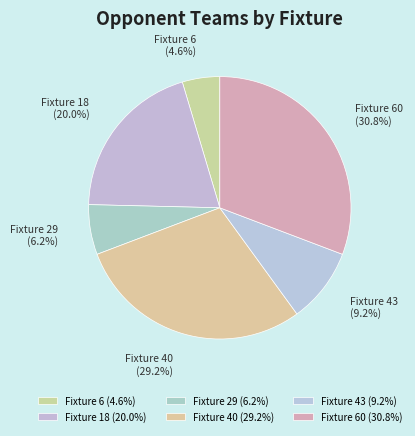

How many segments does this pie chart have?

6